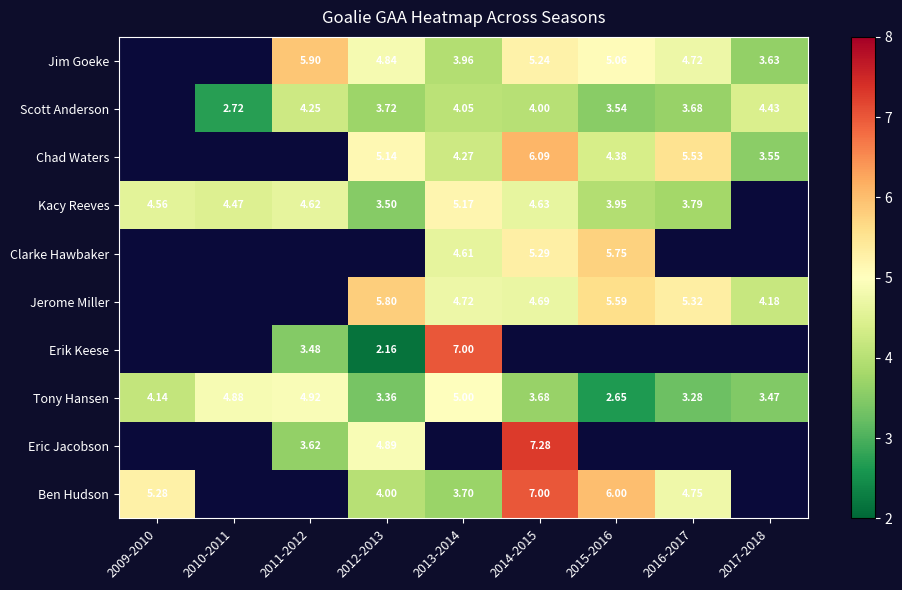

What is the difference between the Ben Hudson values at 2014-2015 and 2013-2014?

3.3